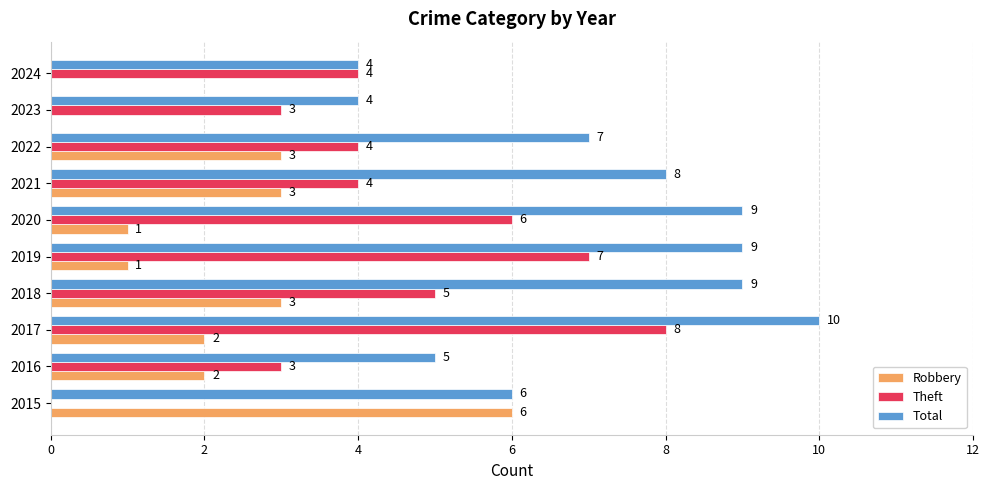

How many positive values does the Theft series have?

9